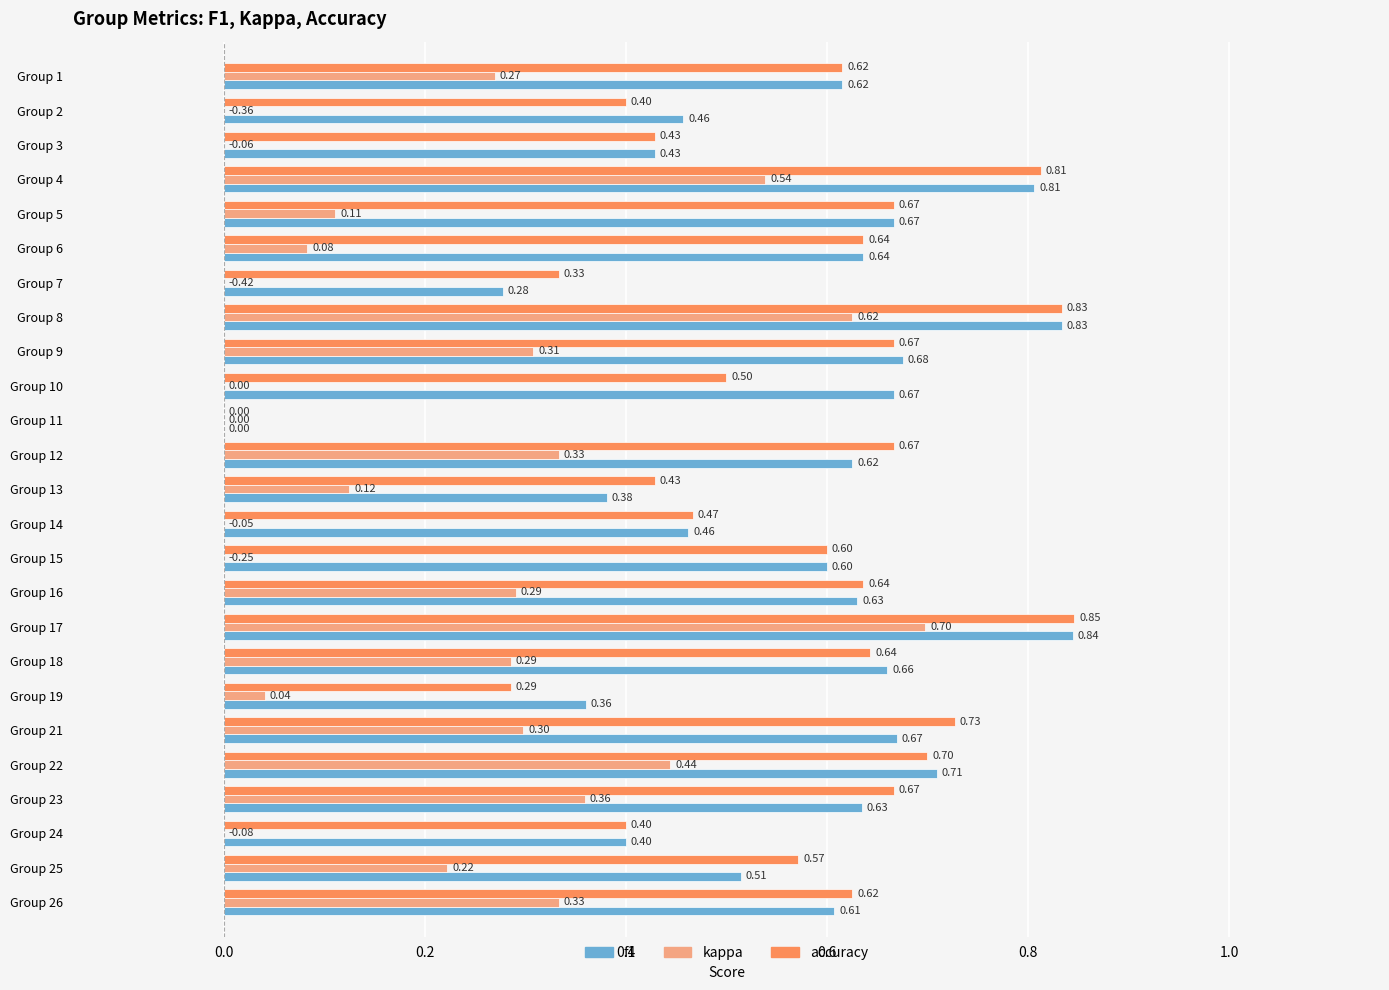

What is the sum of the kappa values at Group 23 and Group 2?

0.4